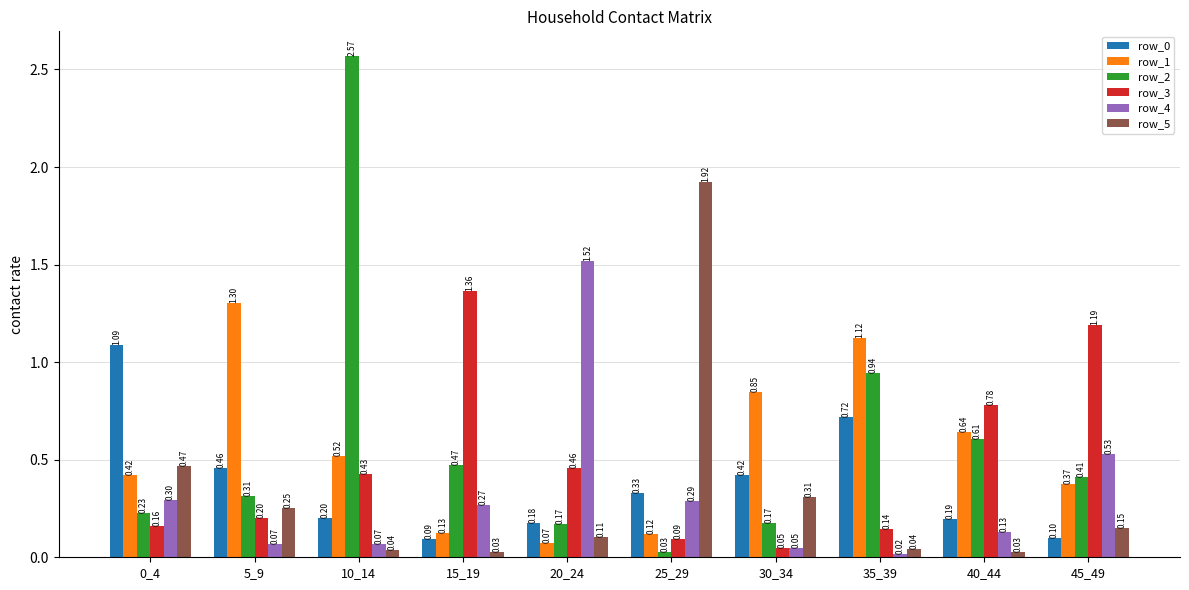

At which category is the sum across all series the highest?

10_14